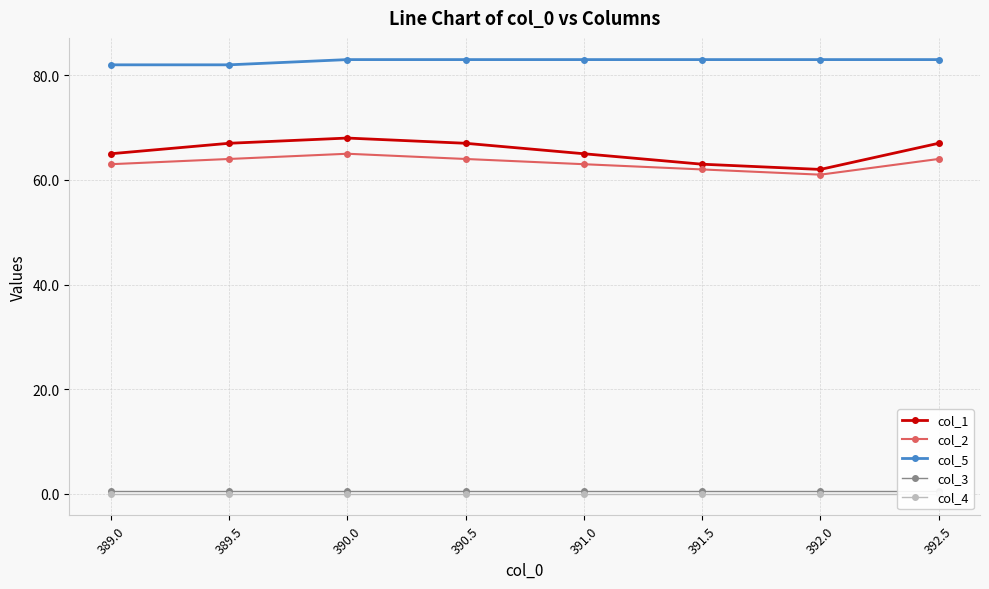

True or false: col_1 has a value of 68.0 at 390.0.

True